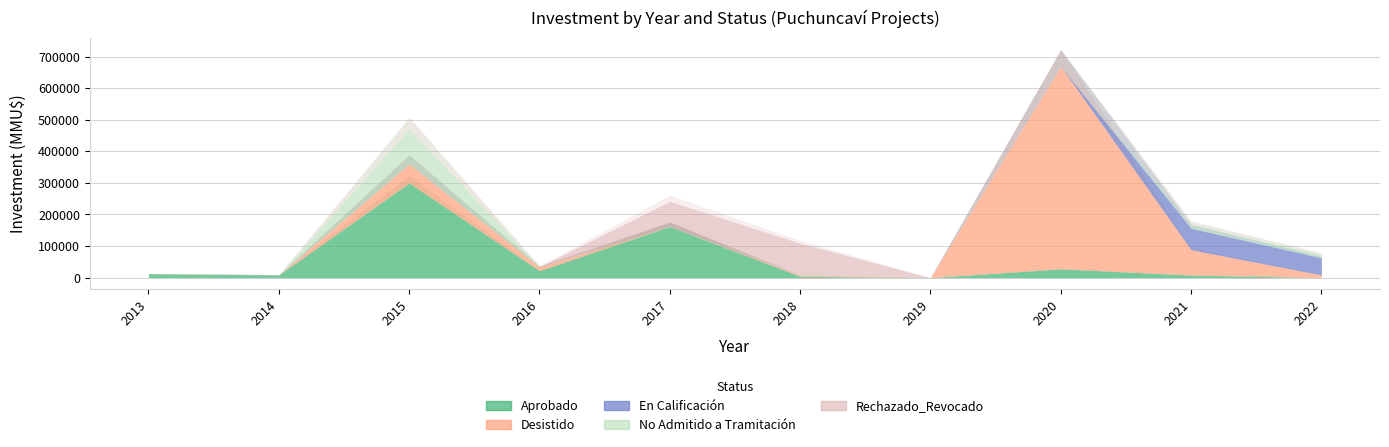

Rank the series by their maximum value, from lowest to highest.

En Calificación, Rechazado_Revocado, No Admitido a Tramitación, Aprobado, Desistido